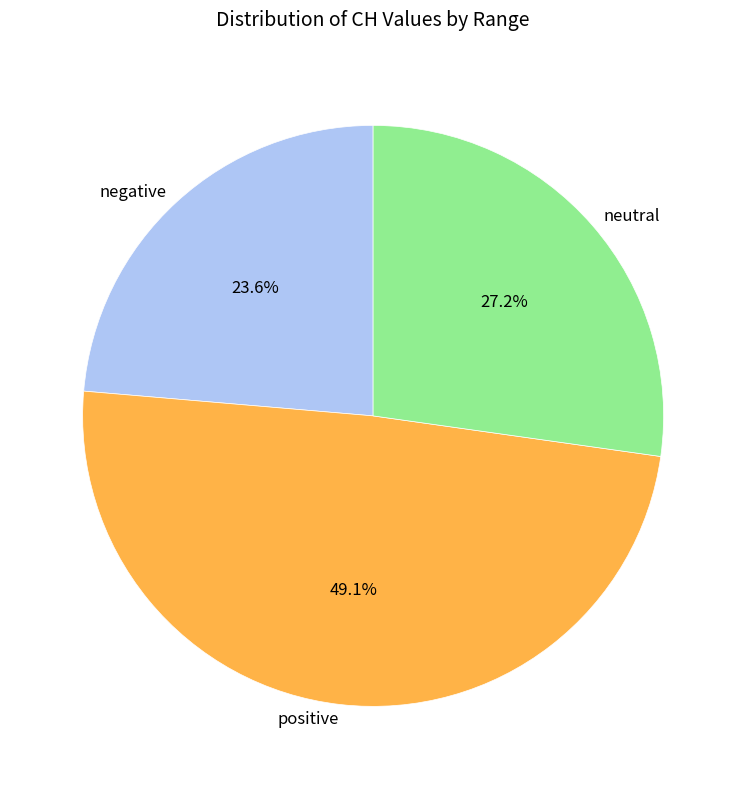

What is the ratio of the value at positive to the value at neutral?

1.8